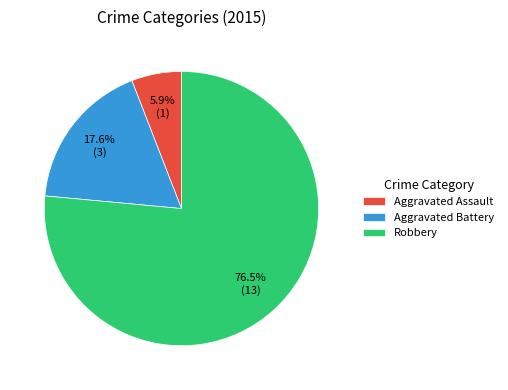

The Aggravated Assault slice represents 6% of the pie. True or false?

True